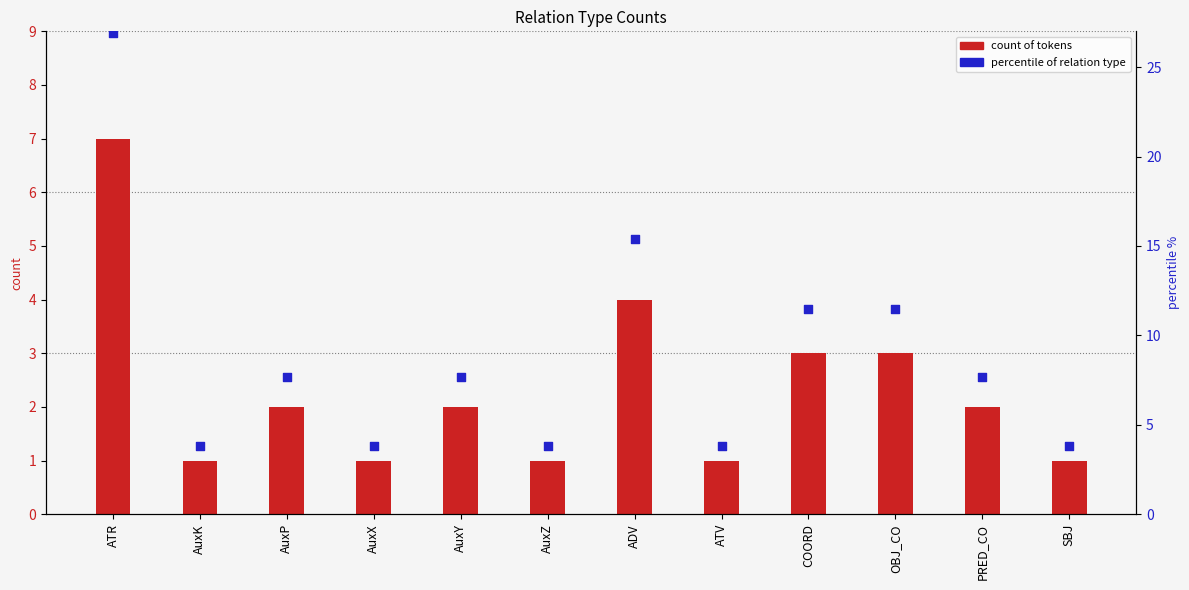

Which series has the largest total across all categories?

percentile of relation type